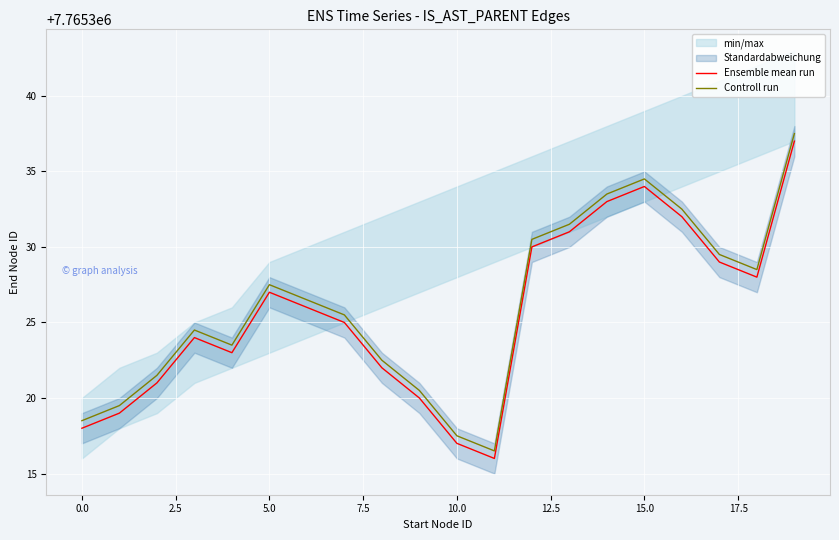

True or false: Ensemble mean run has a value of 2999470.7 at 12.

False